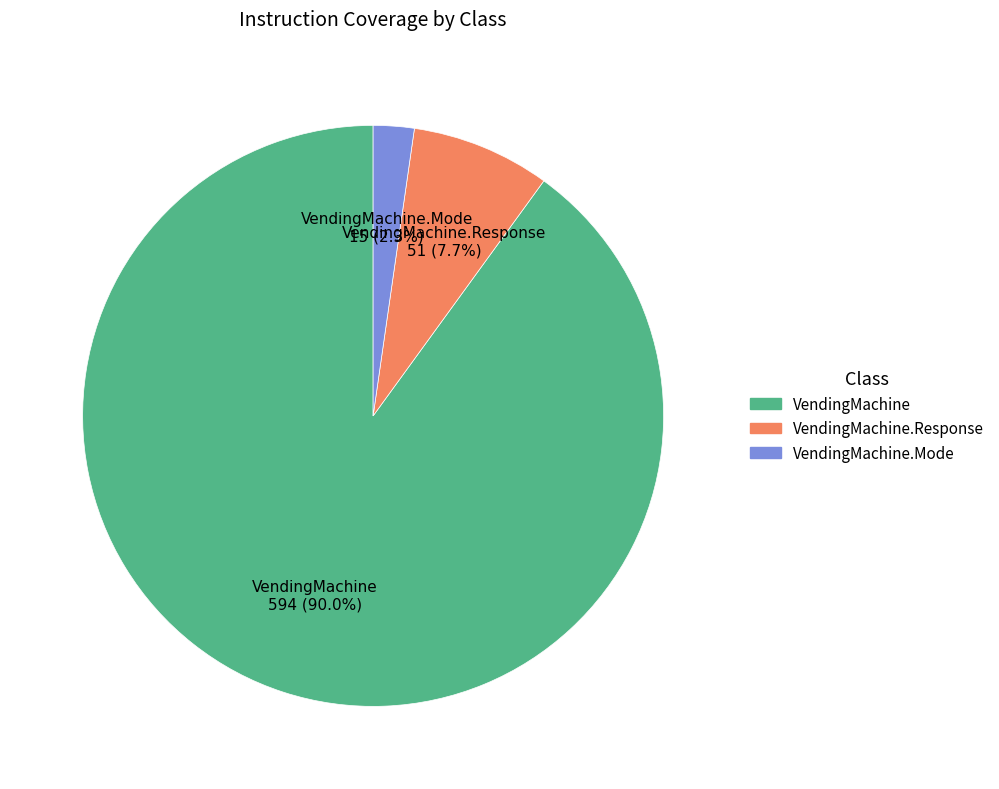

Count the number of slices in the pie.

3